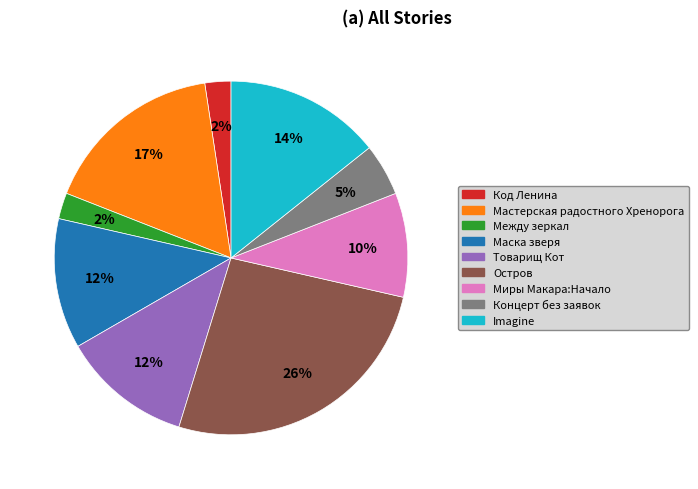

To the nearest percent, what is the difference between the Миры Макара:Начало and Мастерская радостного Хренорога slice percentages?

7%